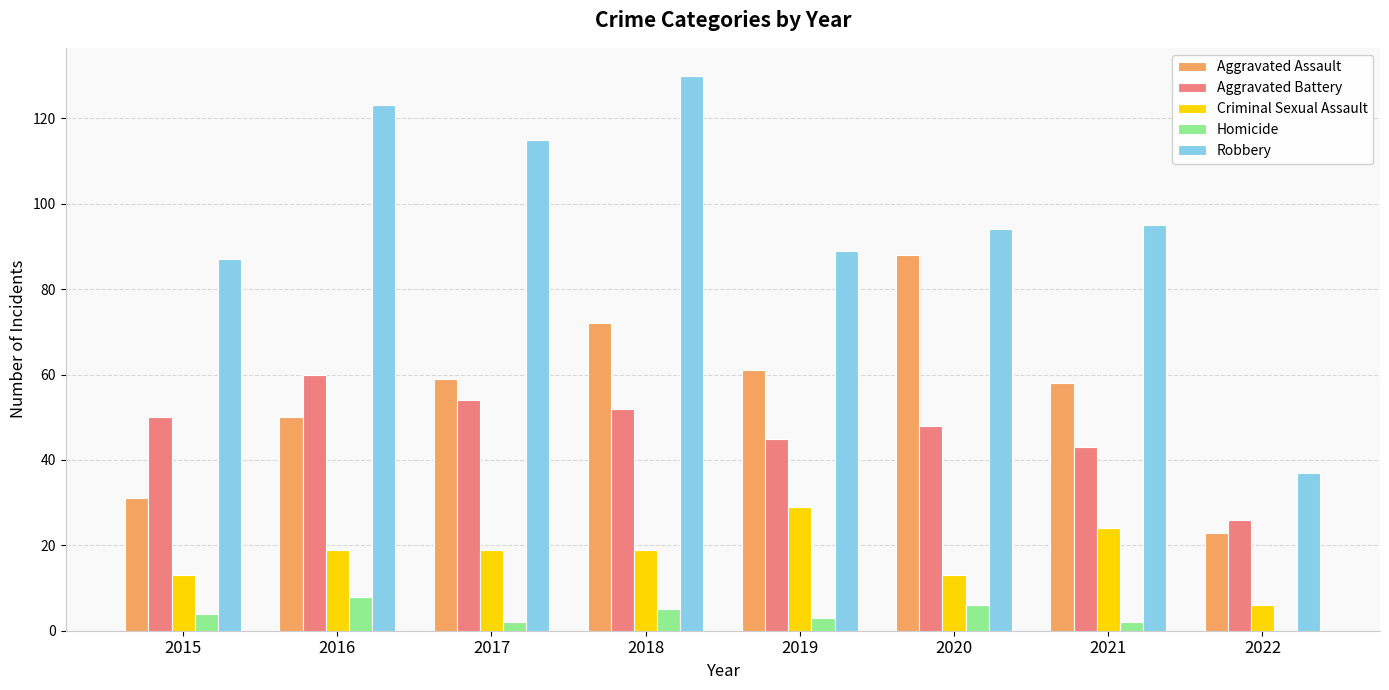

At which category is the sum across all series the highest?

2018